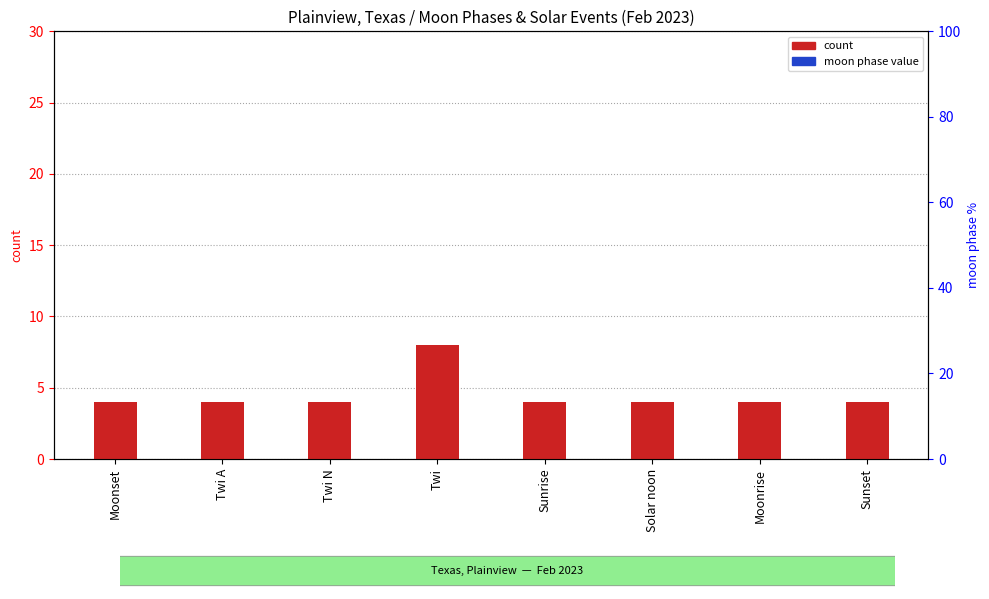

Is the value of moon phase value at Moonrise greater than the value of count at Twi?

No